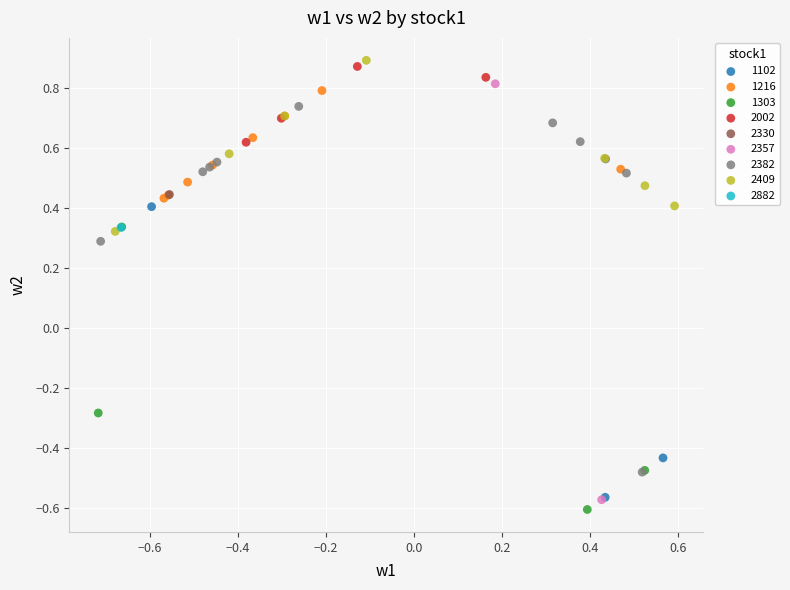

Which series contains the highest Y value?

2409